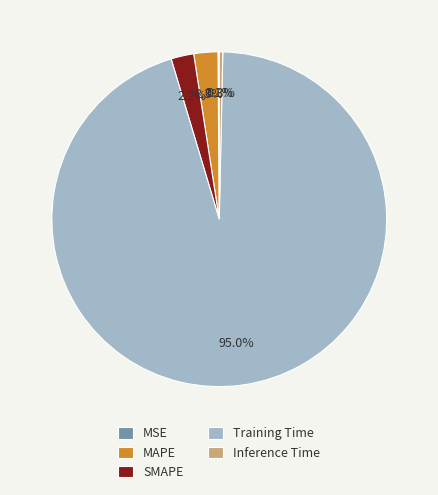

To the nearest percent, what percentage of the pie is Training Time?

95%